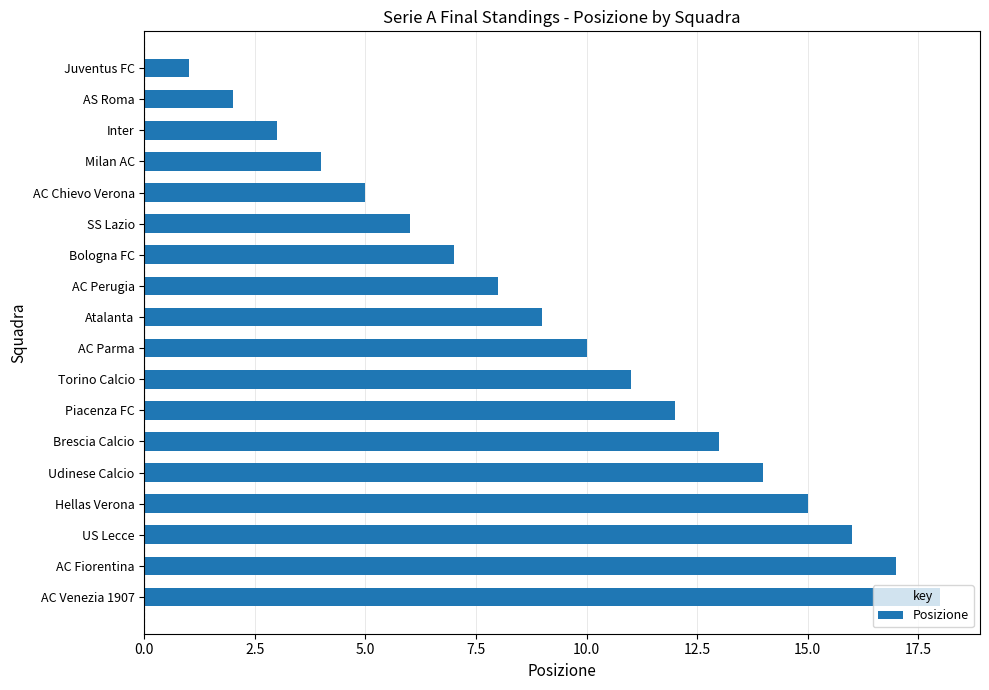

What is the difference between the second highest and minimum values?

16